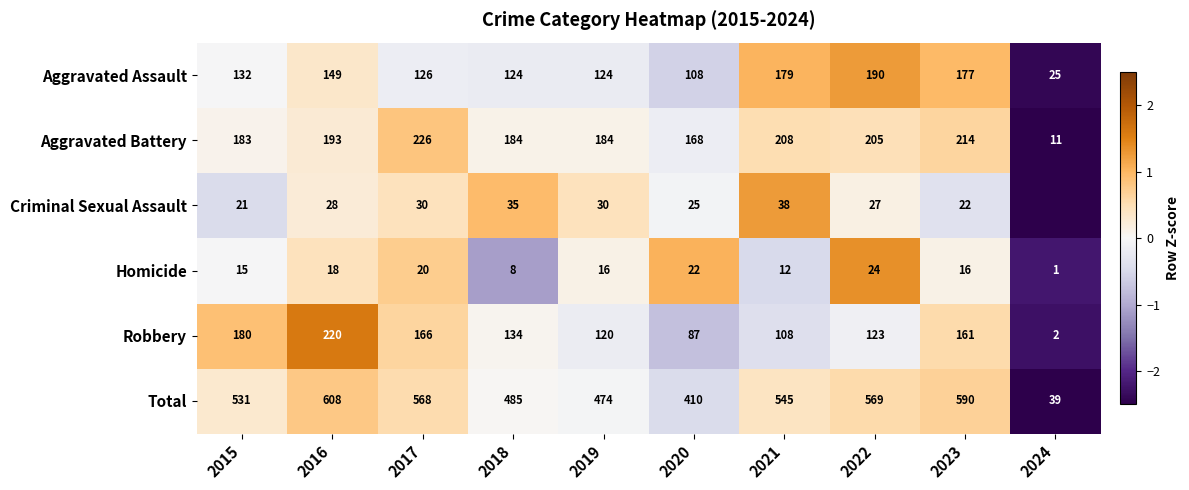

Which label corresponds to the largest value in the chart?

2016